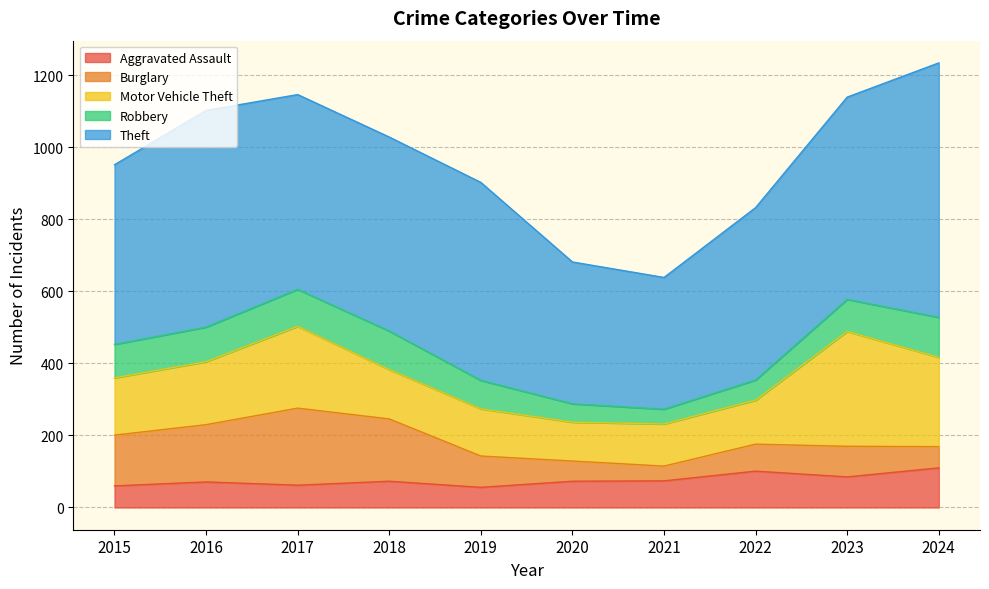

What is the lowest value of the Aggravated Assault series?

56